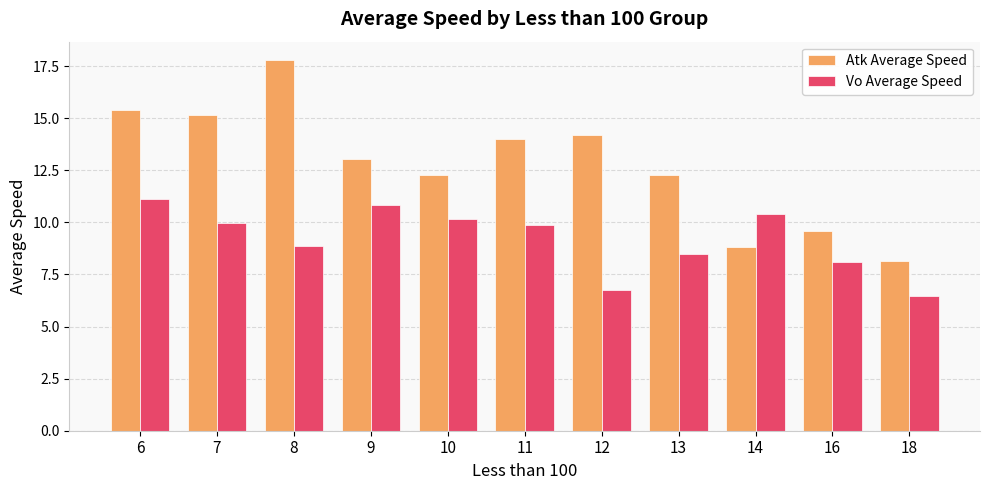

What is the difference between the Atk Average Speed values at 8 and 16?

8.2